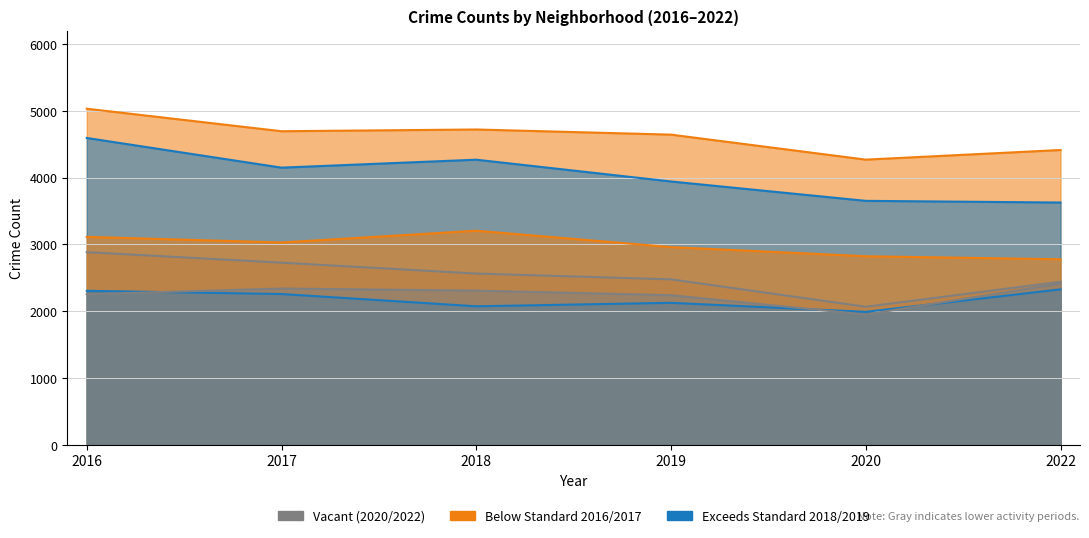

What is the lowest value of the 2022 series?

2328